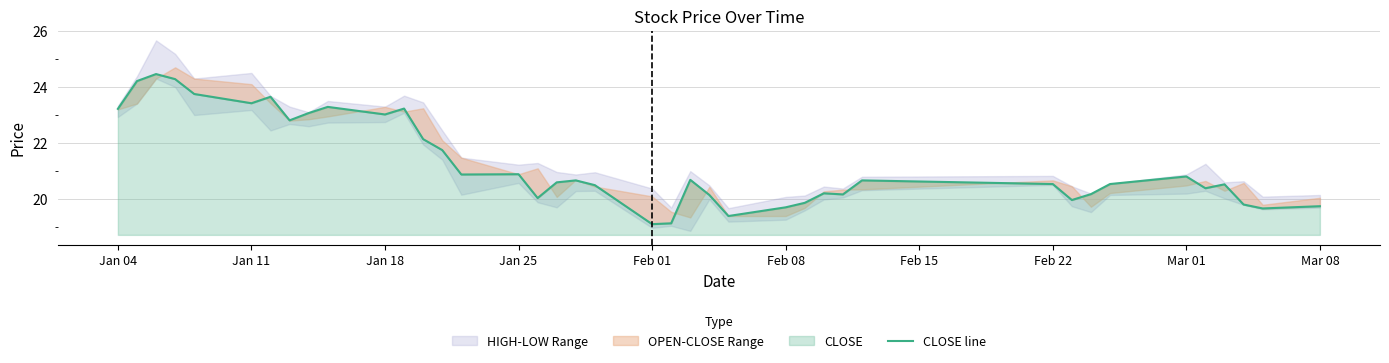

The chart shows a value of 28.8 at 12. True or false?

False